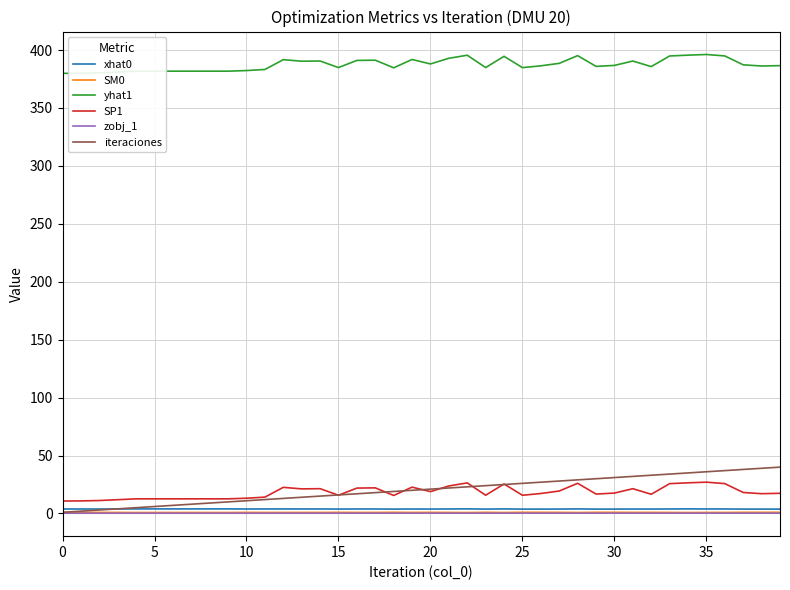

How many lines are shown in the chart?

6